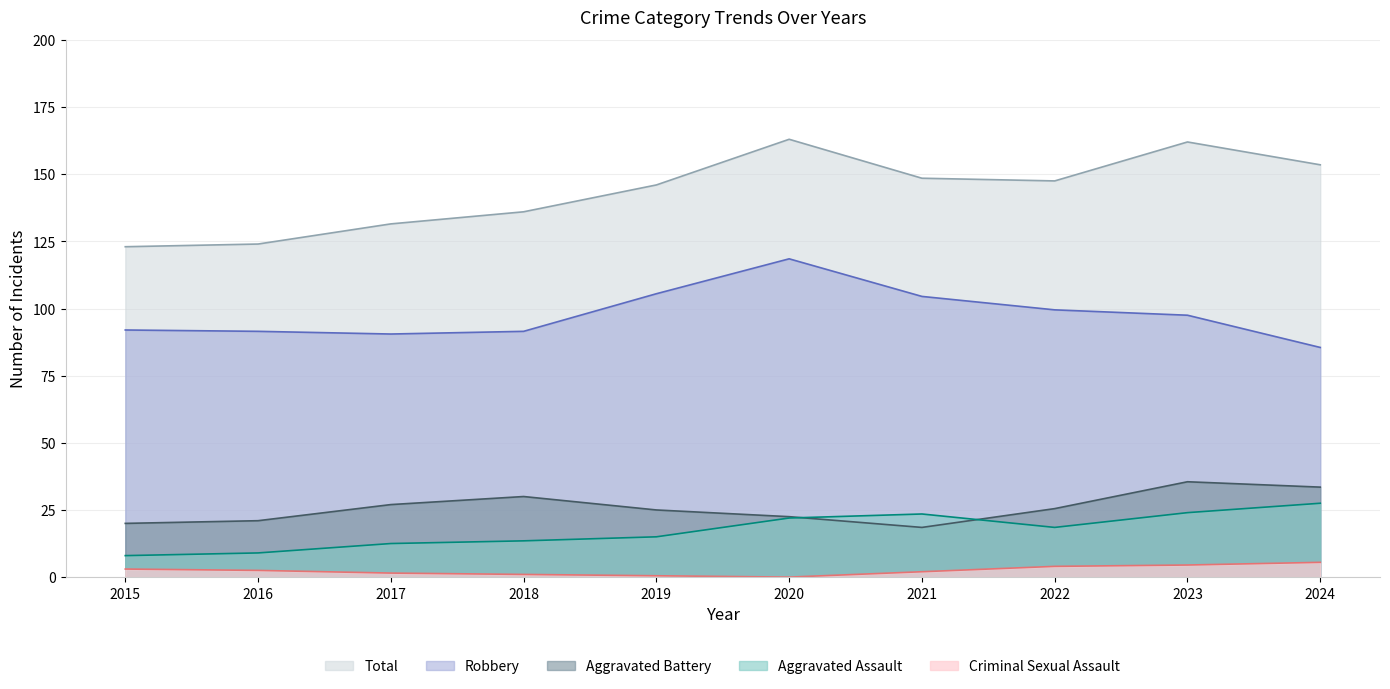

Between 2015 and 2021, which is larger?

2021